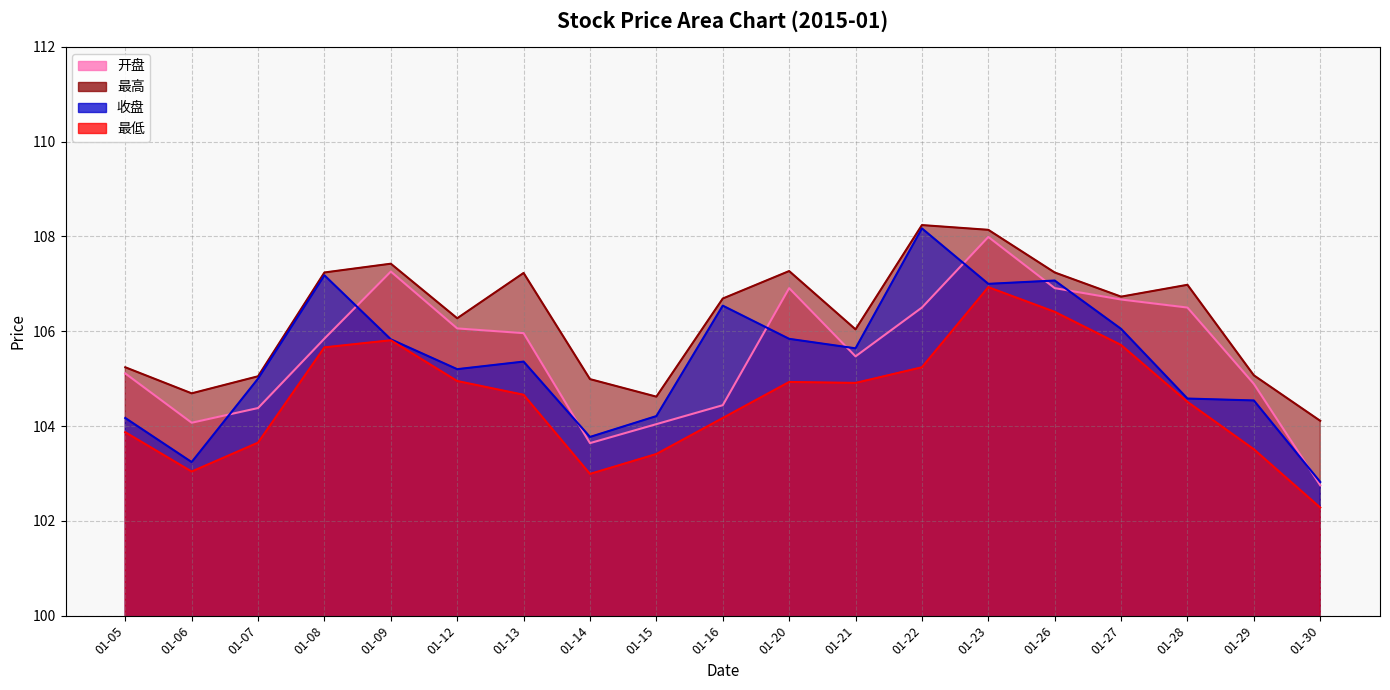

Reading left to right, list all the values displayed in this chart.

开盘: 105.1	104.1	104.4	105.8	107.3	106.1	106.0	103.6	104.0	104.4	106.9	105.5	106.5	108.0	106.9	106.7	106.5	104.9	102.8
最高: 105.2	104.7	105.0	107.2	107.4	106.3	107.2	105.0	104.6	106.7	107.3	106.0	108.2	108.1	107.2	106.7	107.0	105.1	104.1
收盘: 104.2	103.2	105.0	107.2	105.8	105.2	105.4	103.8	104.2	106.5	105.8	105.6	108.2	107.0	107.1	106.0	104.6	104.5	102.8
最低: 103.9	103.0	103.7	105.7	105.8	105.0	104.7	103.0	103.4	104.2	104.9	104.9	105.2	106.9	106.4	105.7	104.5	103.5	102.3